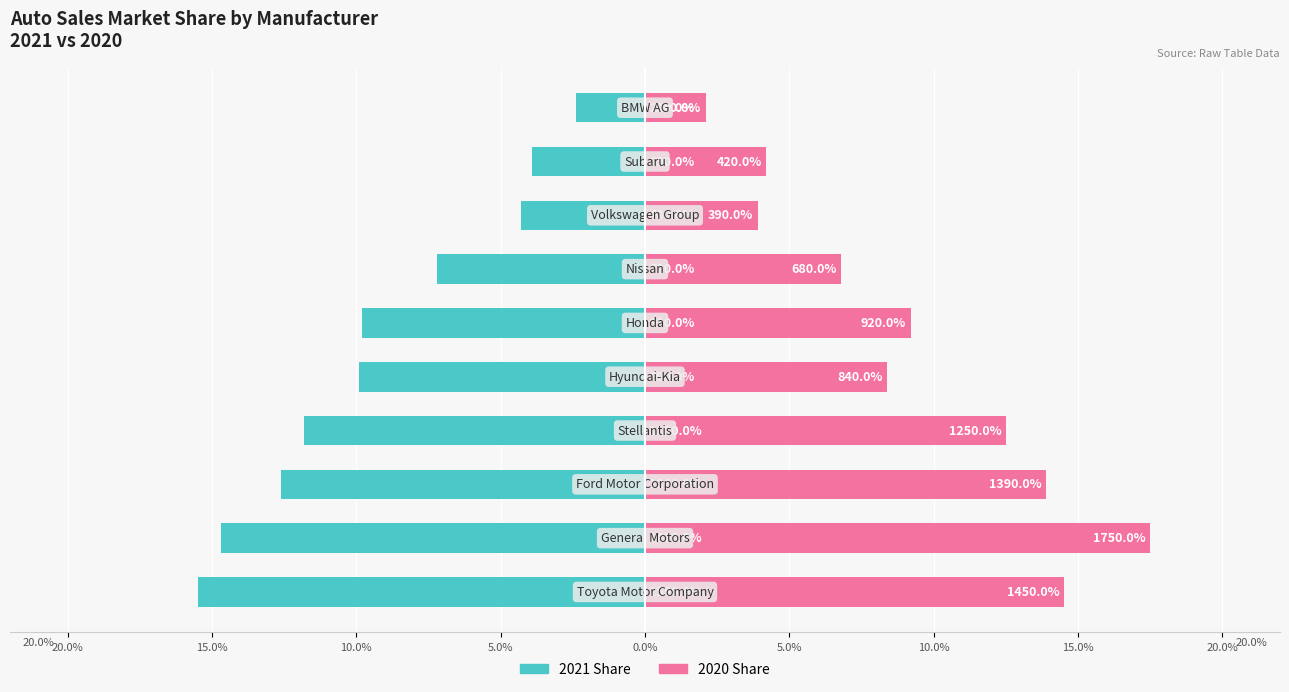

Reading right to left, list all the values displayed in this chart.

2021 Share: -2.4	-3.9	-4.3	-7.2	-9.8	-9.9	-11.8	-12.6	-14.7	-15.5
2020 Share: 2.1	4.2	3.9	6.8	9.2	8.4	12.5	13.9	17.5	14.5